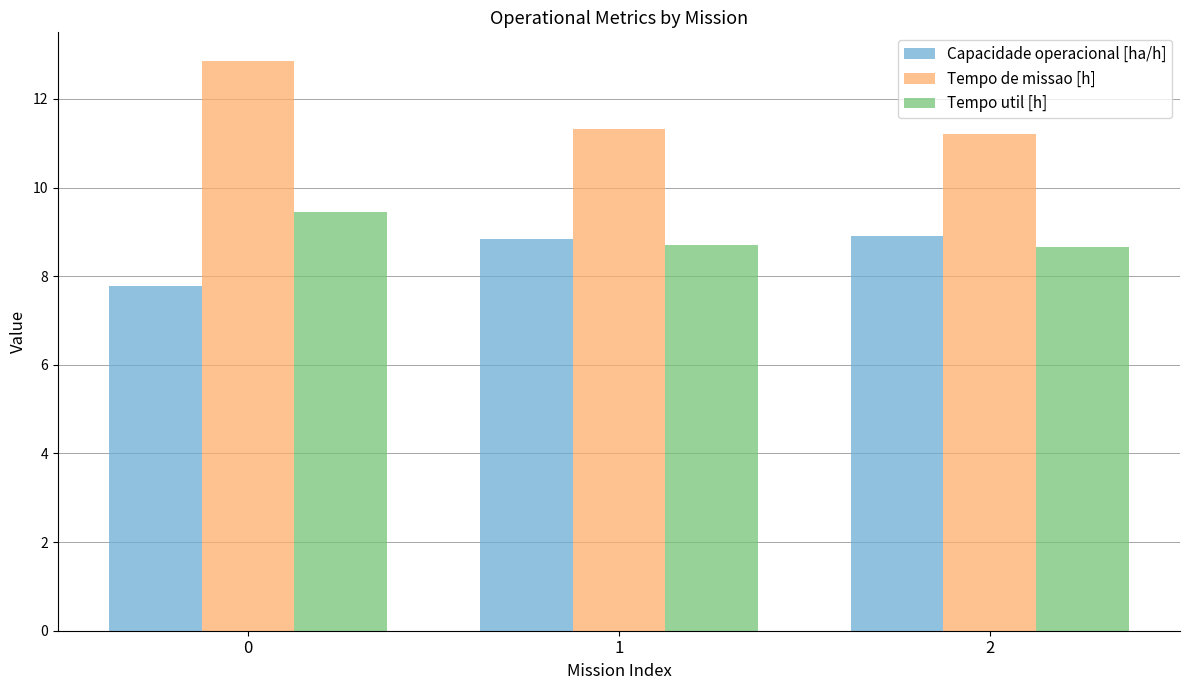

Does the chart contain any negative values?

No